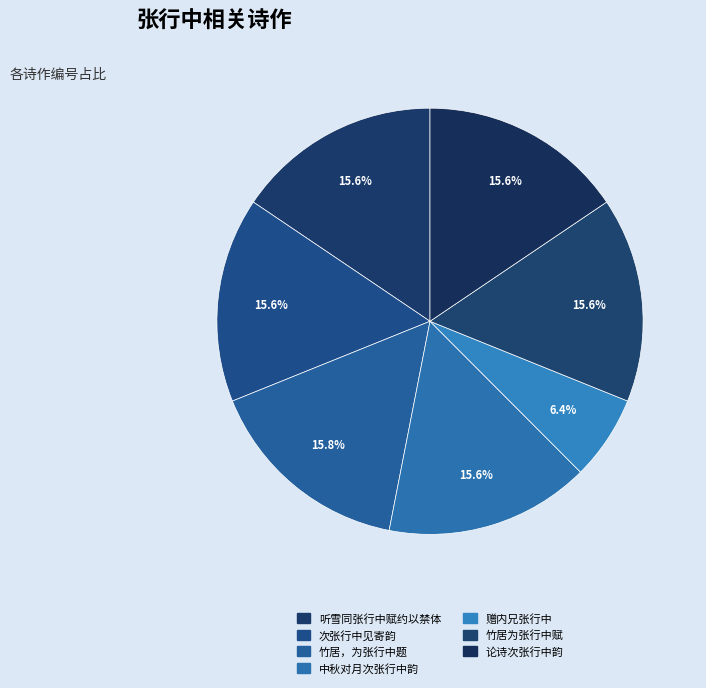

The 赠内兄张行中 slice represents 6% of the pie. True or false?

True